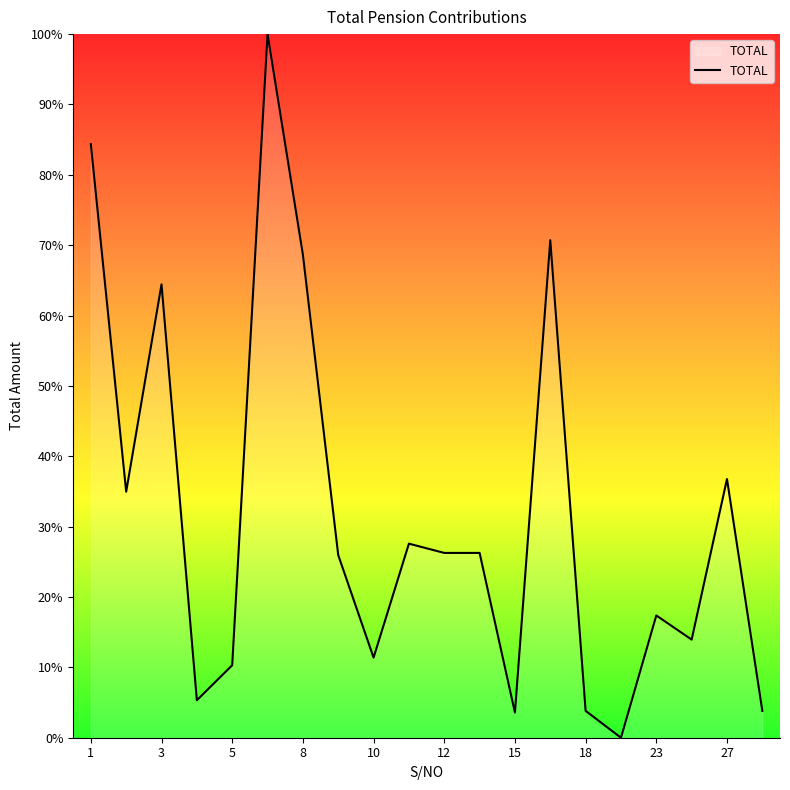

What is the greatest value displayed?

100.0